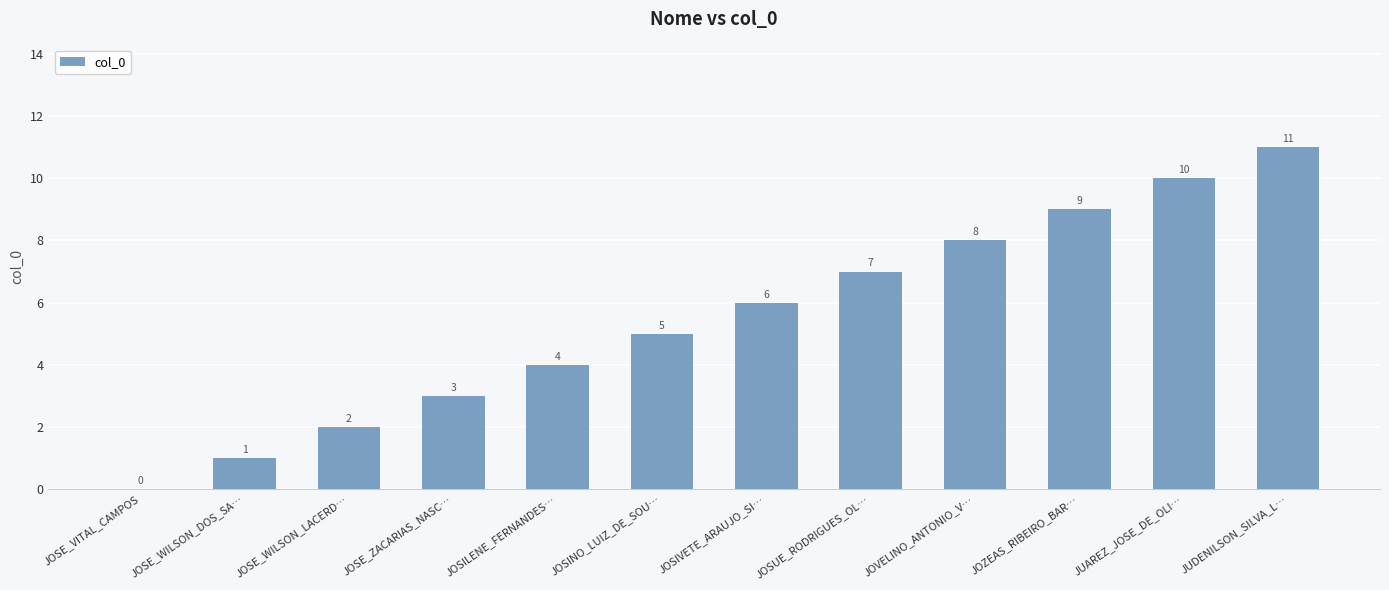

What is the greatest value displayed?

11